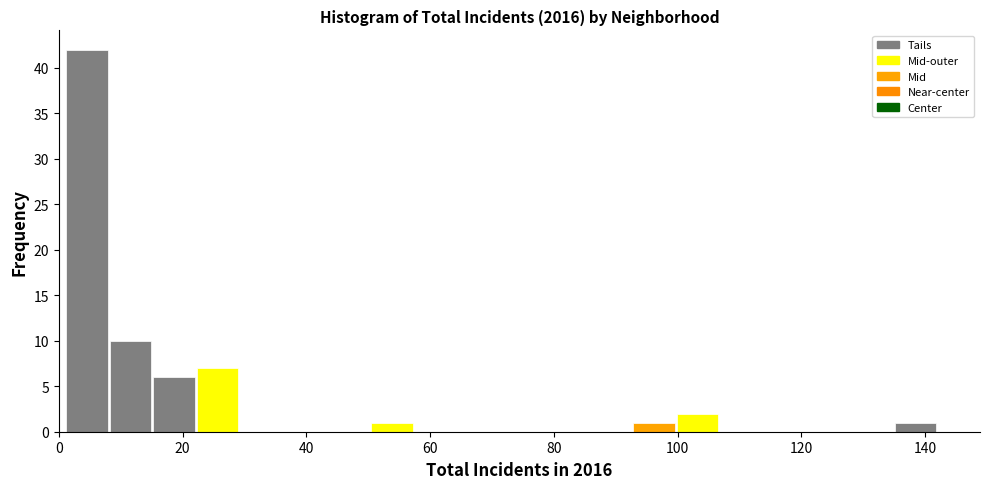

Read against the x-axis, roughly where is the centre of the tallest bar?

4